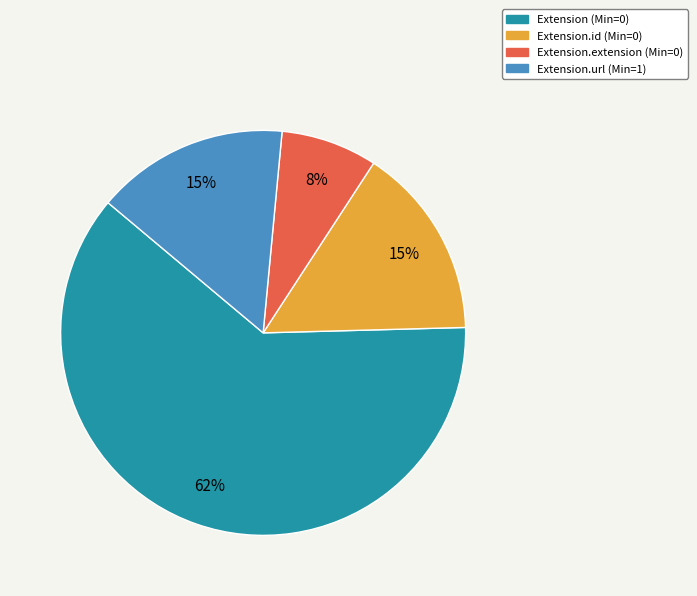

Is there any slice that represents more than half of the pie?

Yes